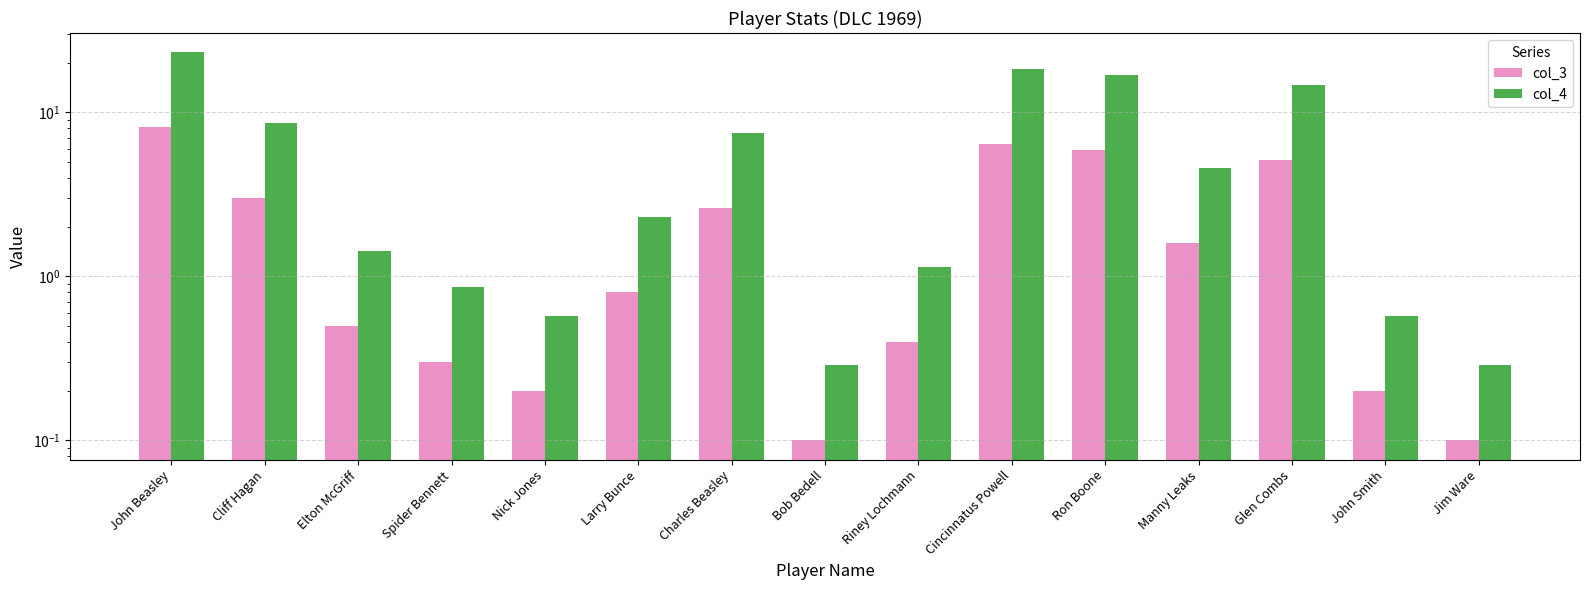

Reading right to left, what are all the values shown in this chart?

col_3: Jim Ware=0.1	John Smith=0.2	Glen Combs=5.1	Manny Leaks=1.6	Ron Boone=5.9	Cincinnatus Powell=6.4	Riney Lochmann=0.4	Bob Bedell=0.1	Charles Beasley=2.6	Larry Bunce=0.8	Nick Jones=0.2	Spider Bennett=0.3	Elton McGriff=0.5	Cliff Hagan=3.0	John Beasley=8.1
col_4: Jim Ware=0.3	John Smith=0.6	Glen Combs=14.6	Manny Leaks=4.6	Ron Boone=16.9	Cincinnatus Powell=18.3	Riney Lochmann=1.1	Bob Bedell=0.3	Charles Beasley=7.4	Larry Bunce=2.3	Nick Jones=0.6	Spider Bennett=0.9	Elton McGriff=1.4	Cliff Hagan=8.6	John Beasley=23.2